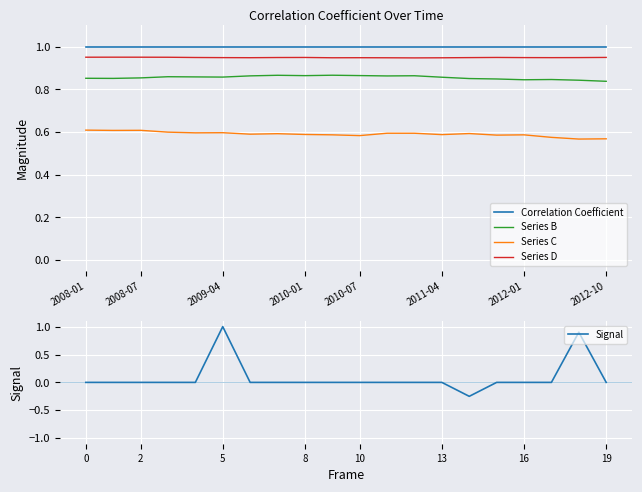

At which label does Signal reach its peak?

5